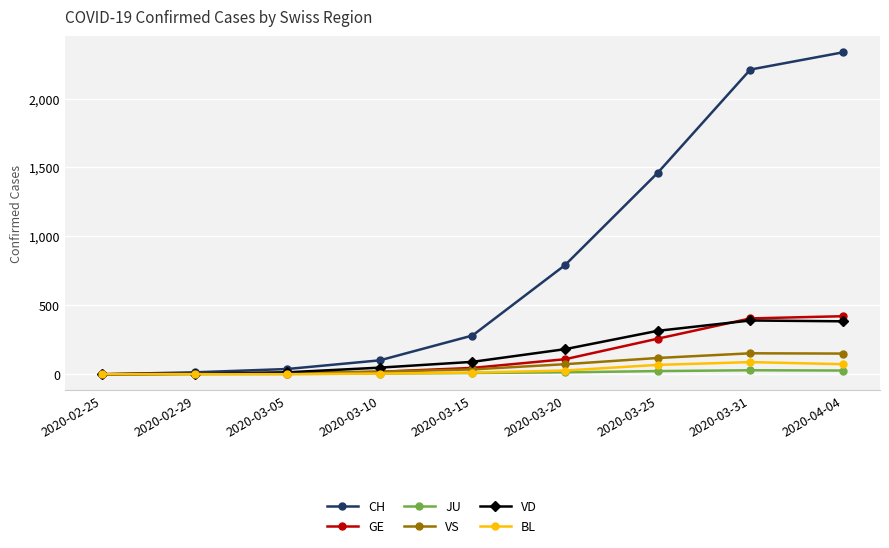

What is the total value across all series at 2020-03-15?

473